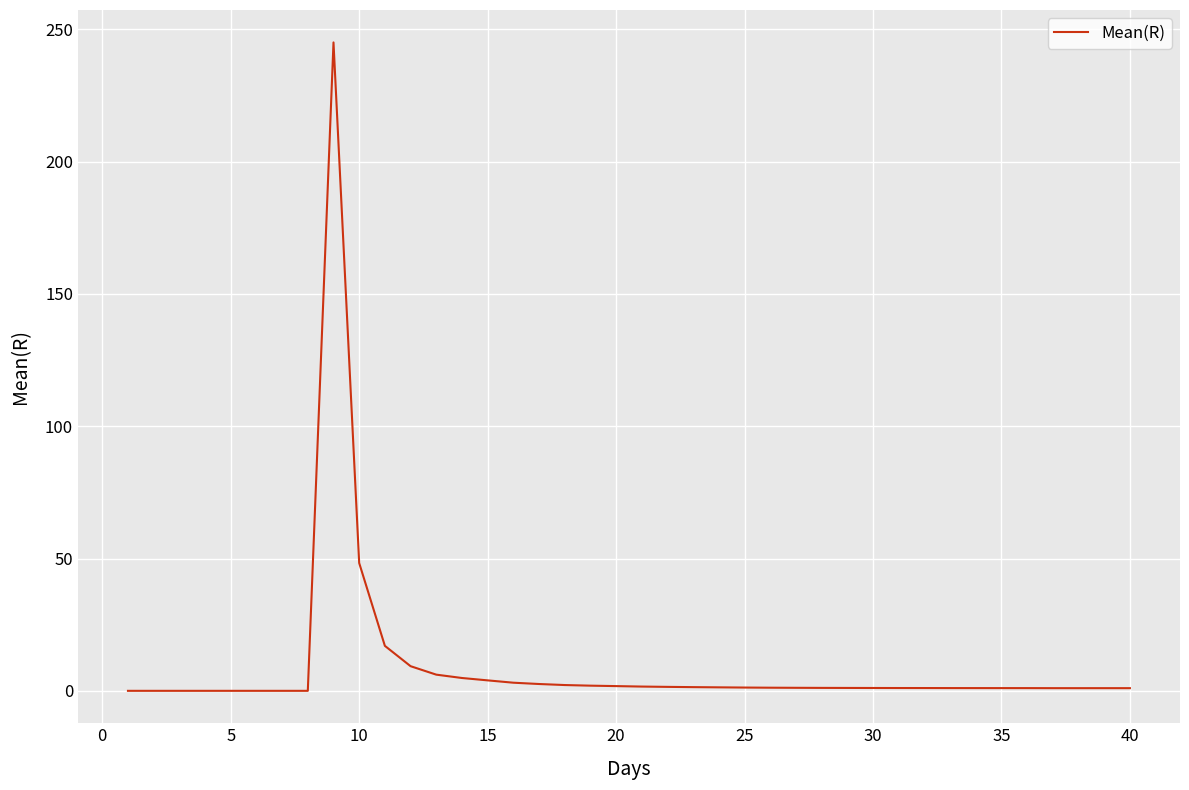

What is the difference between the maximum and minimum values?

245.0